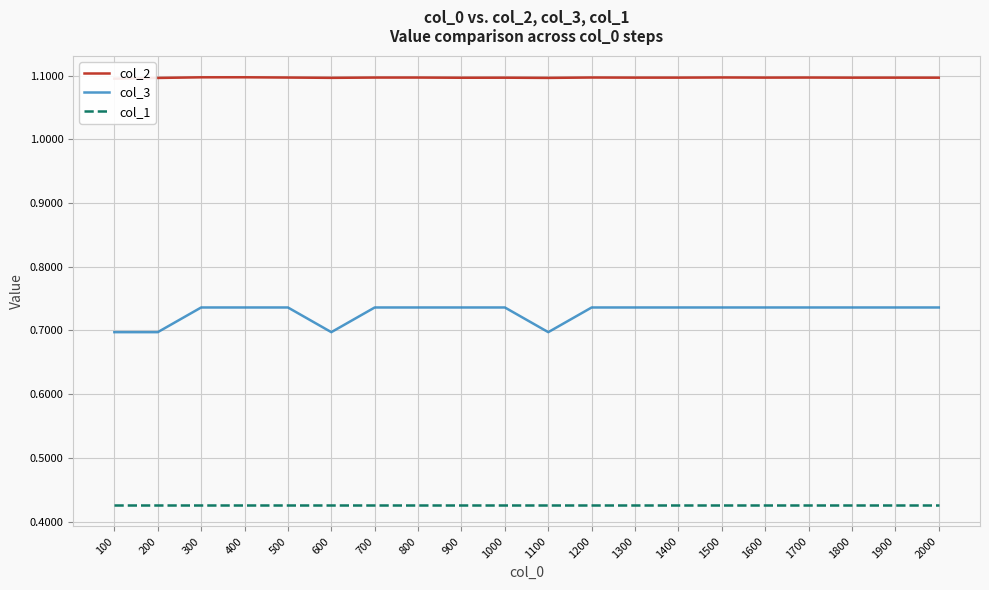

Does the chart display data point markers on the line(s)?

No